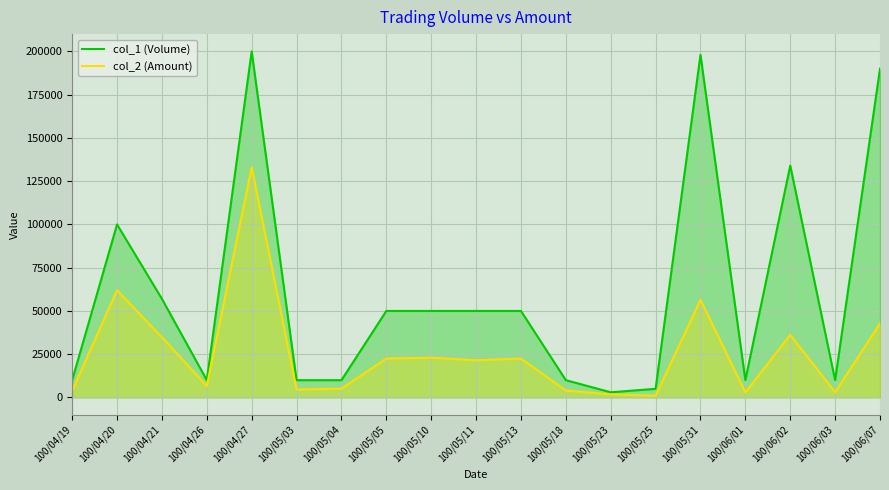

Which series has the largest total across all categories?

col_1 (Volume)